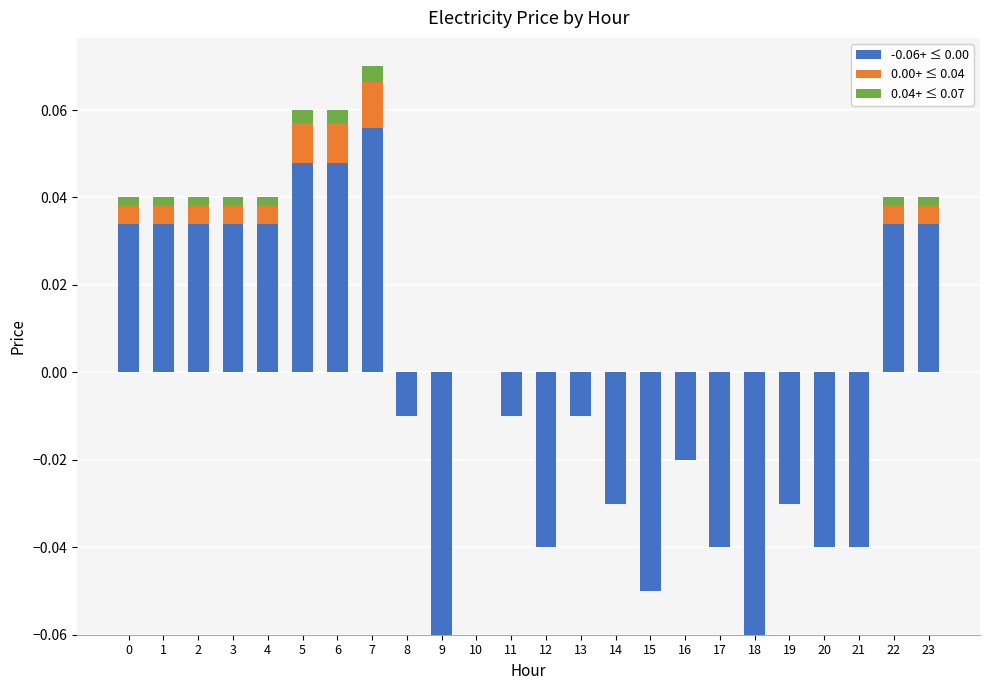

Reading right to left, extract all data points from this chart.

-0.06+ ≤ 0.00: 23=0.0	22=0.0	21=-0.0	20=-0.0	19=-0.0	18=-0.1	17=-0.0	16=-0.0	15=-0.1	14=-0.0	13=-0.0	12=-0.0	11=-0.0	10=0.0	9=-0.1	8=-0.0	7=0.1	6=0.0	5=0.0	4=0.0	3=0.0	2=0.0	1=0.0	0=0.0
0.00+ ≤ 0.04: 23=0.0	22=0.0	21=0.0	20=0.0	19=0.0	18=0.0	17=0.0	16=0.0	15=0.0	14=0.0	13=0.0	12=0.0	11=0.0	10=0.0	9=0.0	8=0.0	7=0.0	6=0.0	5=0.0	4=0.0	3=0.0	2=0.0	1=0.0	0=0.0
0.04+ ≤ 0.07: 23=0.0	22=0.0	21=0.0	20=0.0	19=0.0	18=0.0	17=0.0	16=0.0	15=0.0	14=0.0	13=0.0	12=0.0	11=0.0	10=0.0	9=0.0	8=0.0	7=0.0	6=0.0	5=0.0	4=0.0	3=0.0	2=0.0	1=0.0	0=0.0